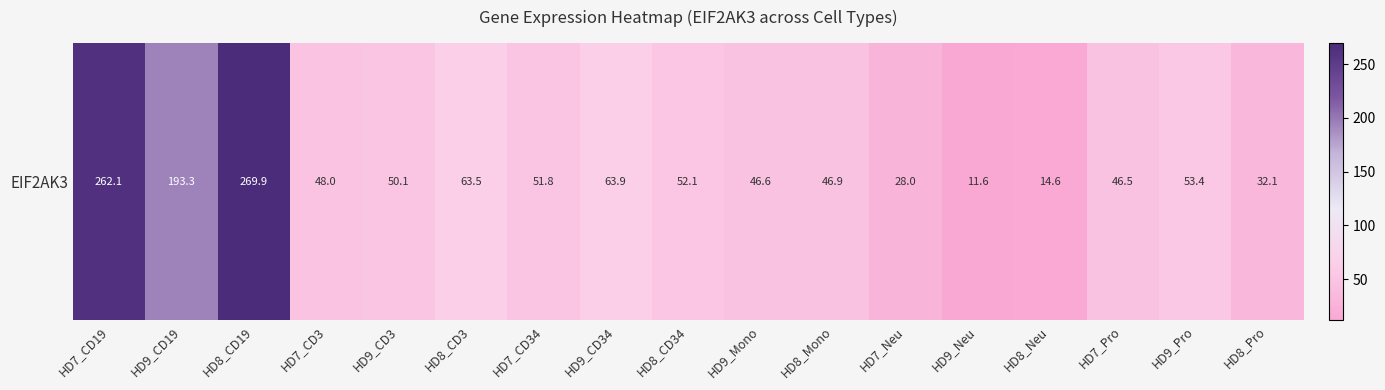

The value at HD8_Pro is 32.1. True or false?

True